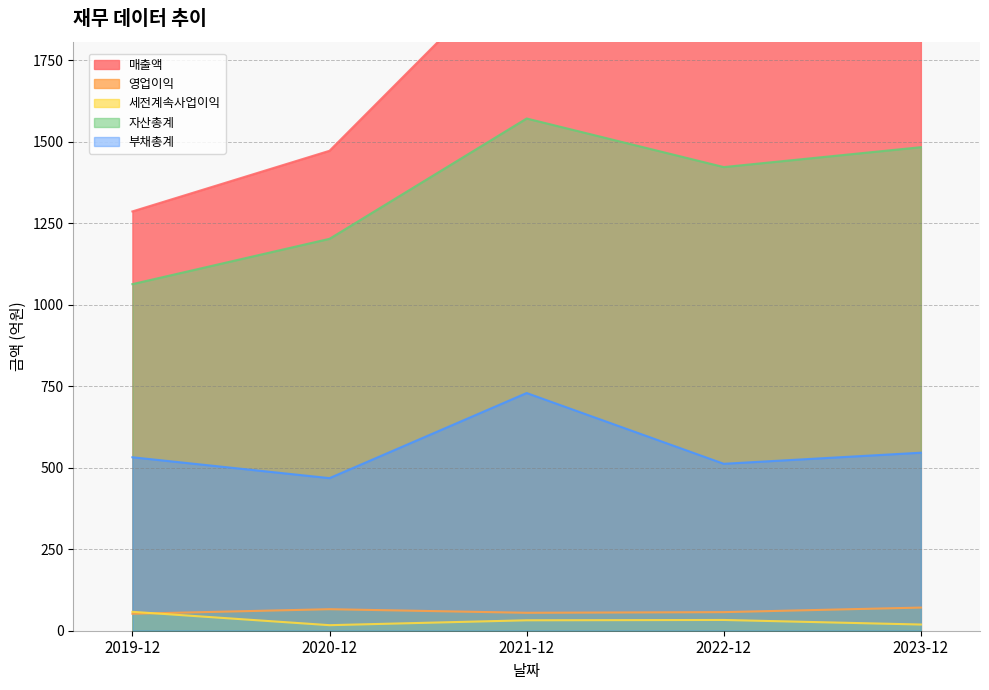

How many data points in 매출액 are above 1862?

2